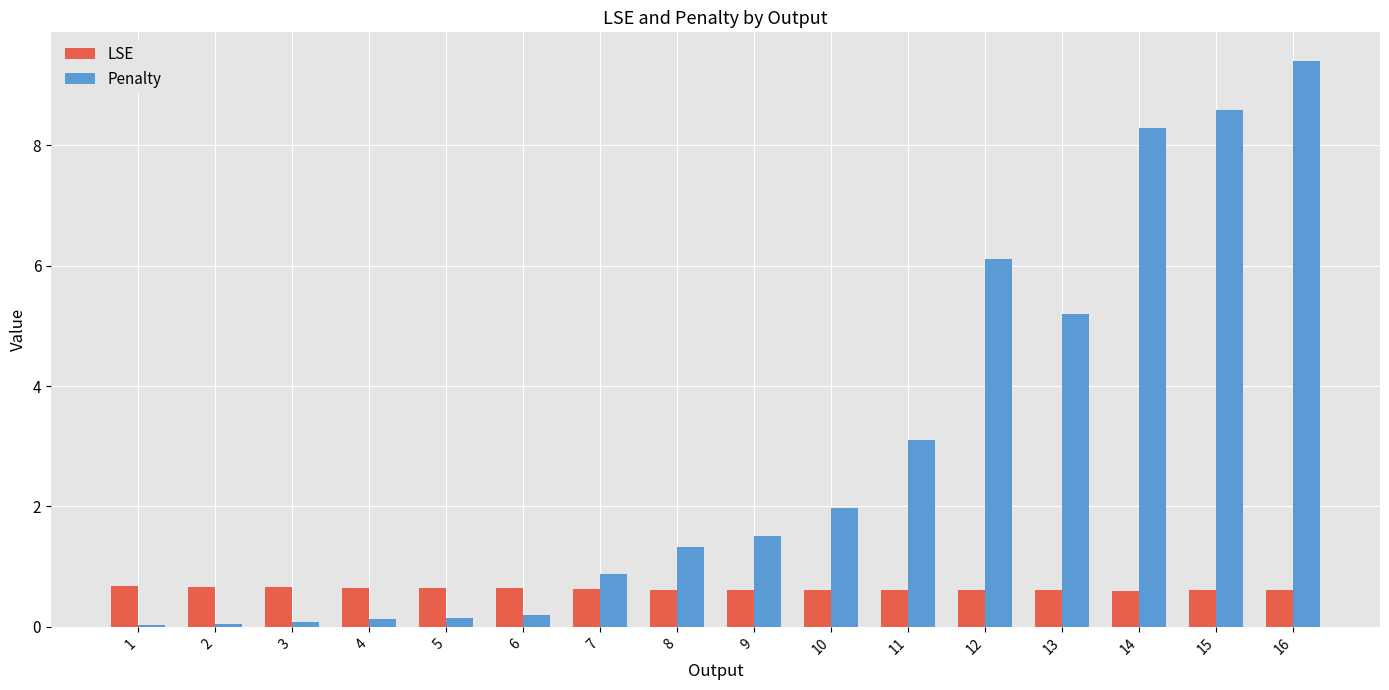

Are the bars horizontal?

No